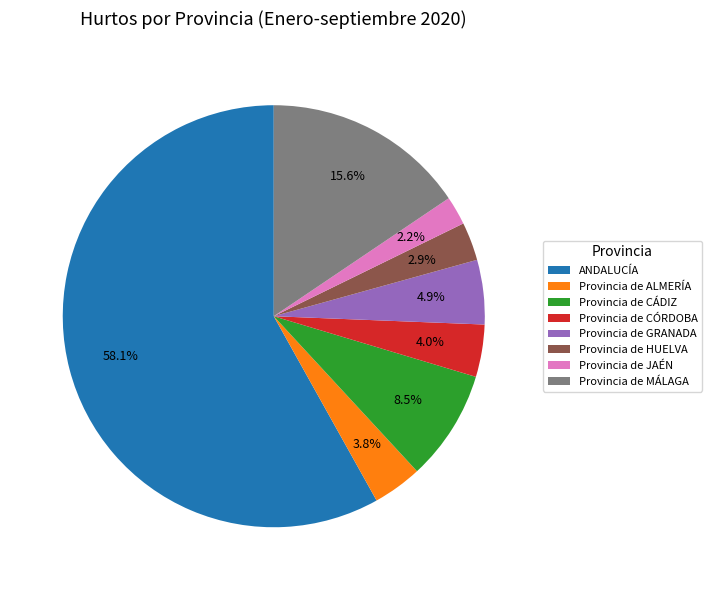

Is there any slice that represents more than half of the pie?

Yes